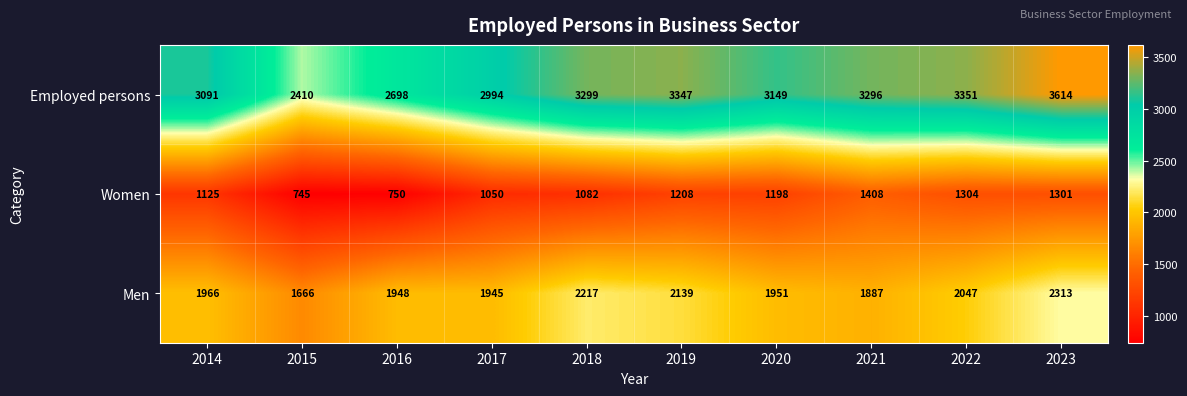

What is the average value of the Women series?

1117